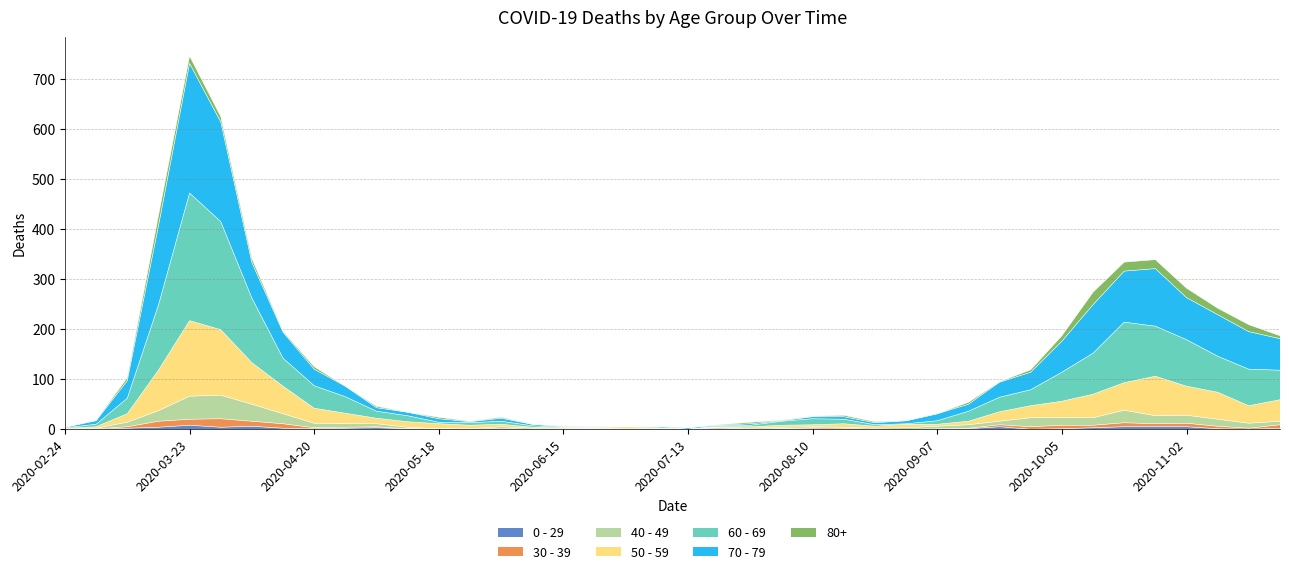

True or false: 0 - 29 has a value of 5 at 2020-09-21.

True